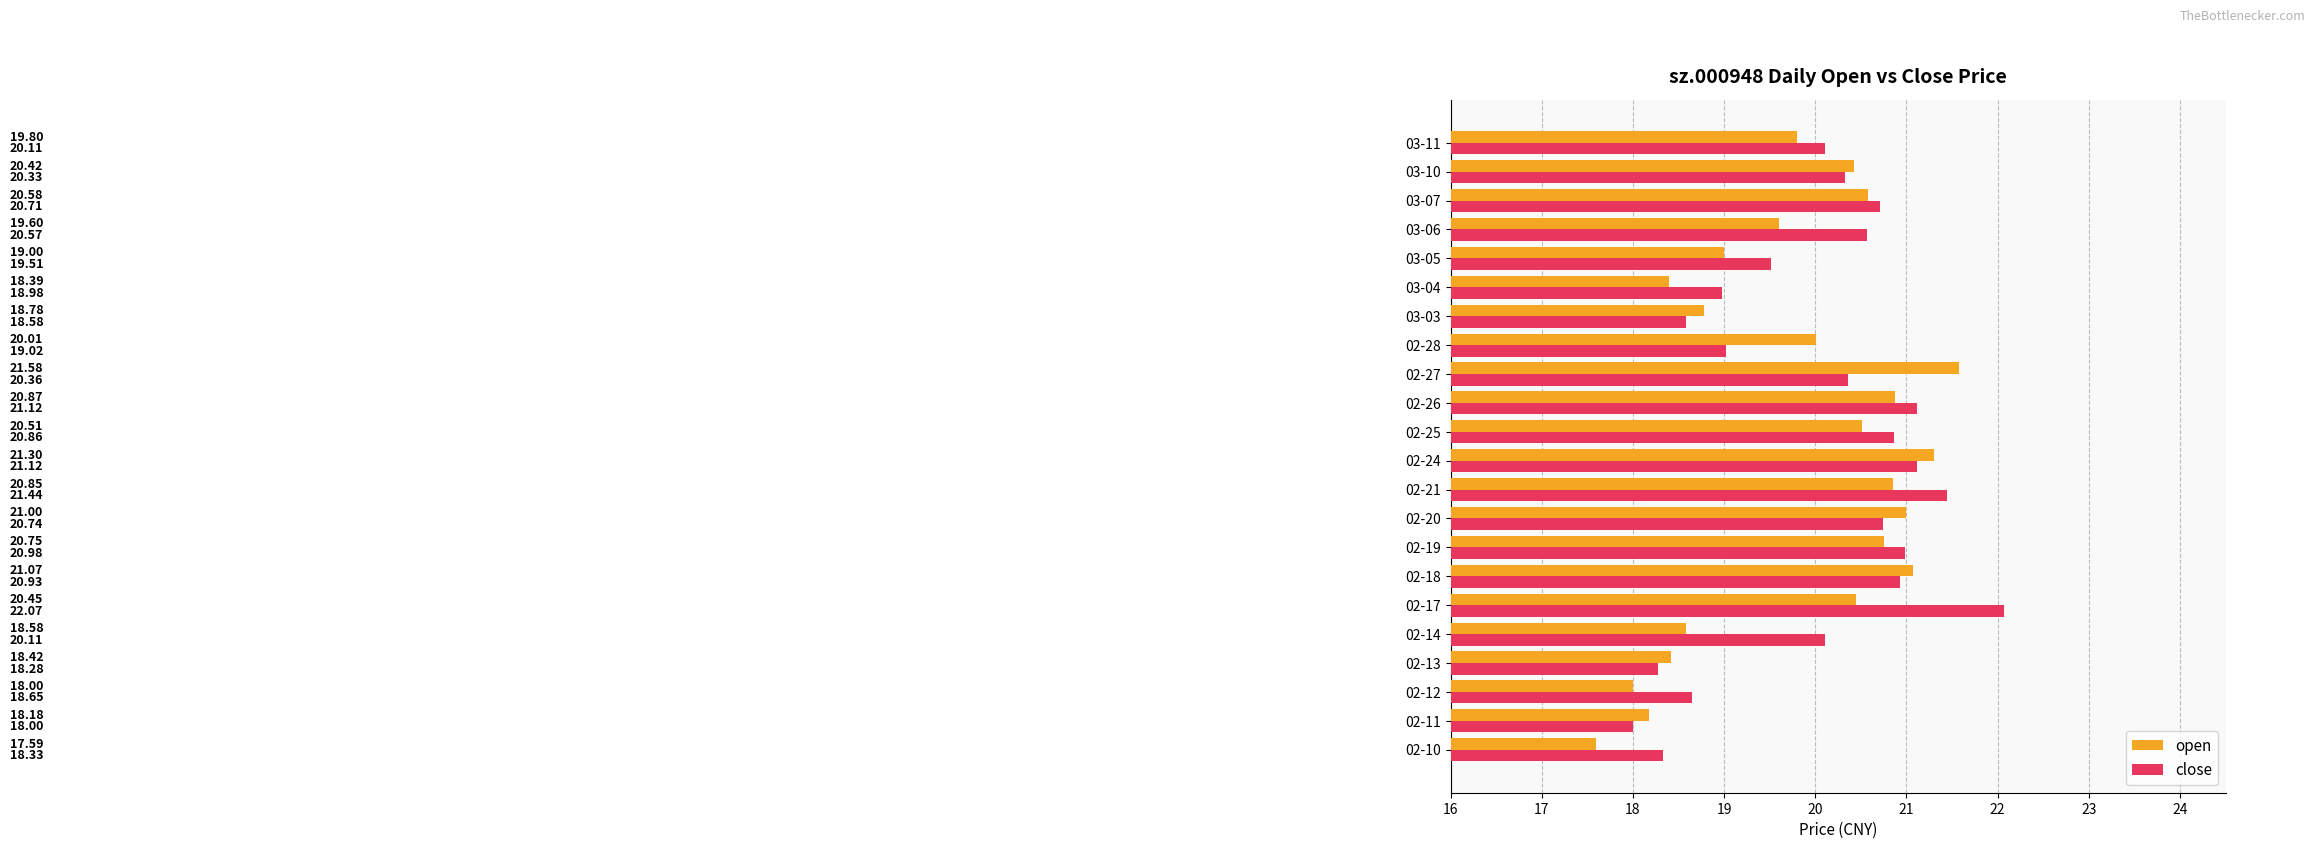

Which series has the widest spread of values?

close